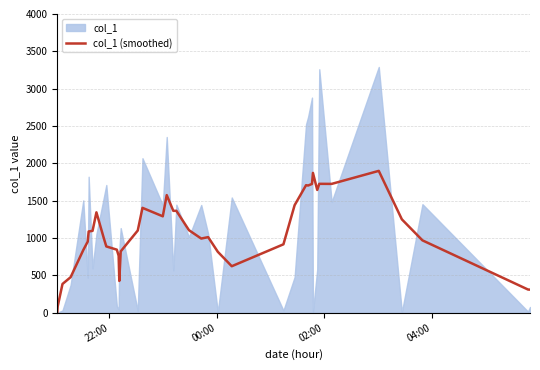

How many points are lower than both their immediate neighbors (excluding endpoints)?

8